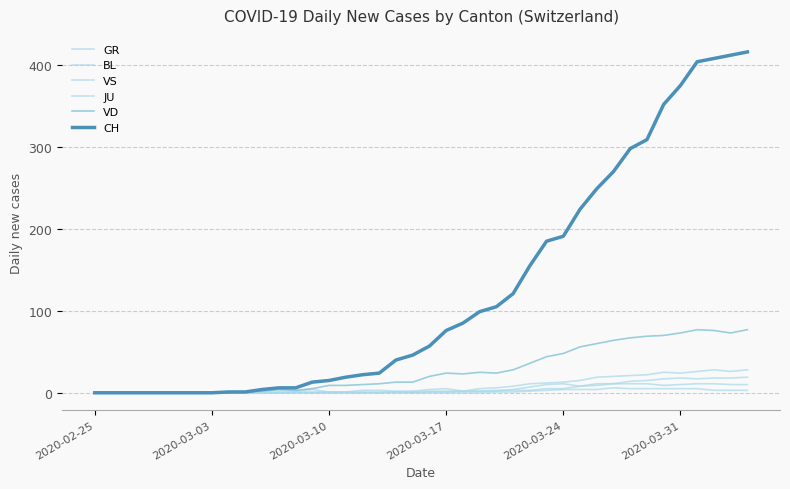

Rank the series by their maximum value, from lowest to highest.

JU, GR, BL, VS, VD, CH